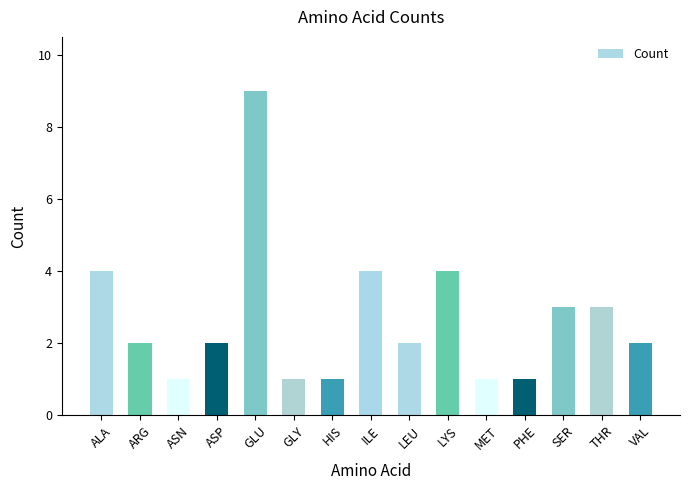

Where does the data first go above 2?

ALA